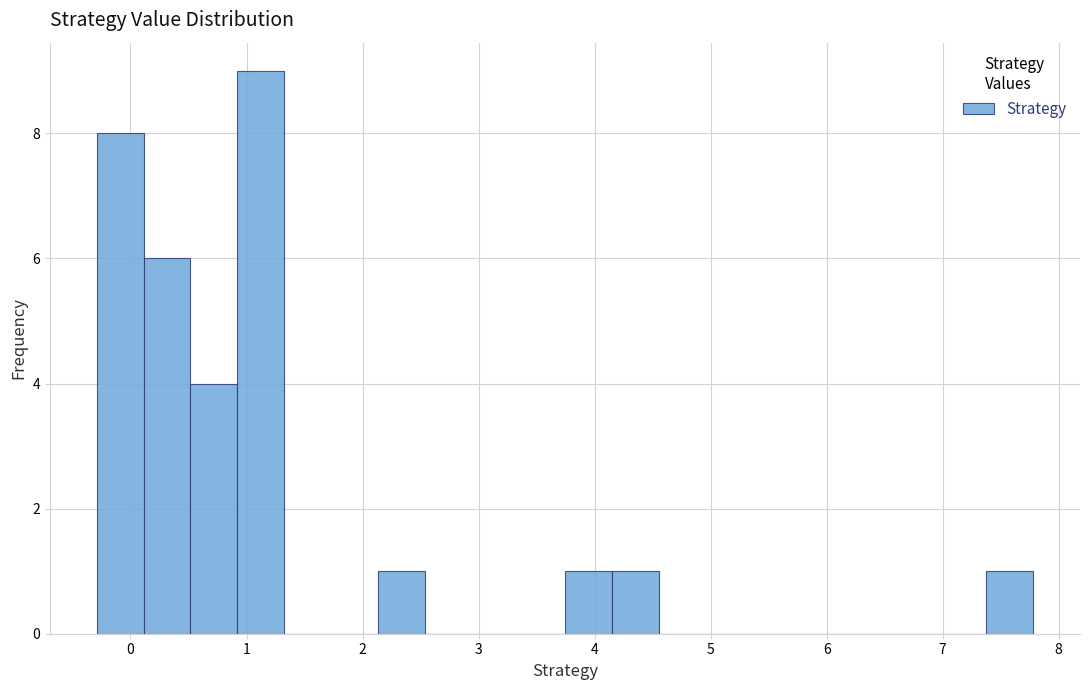

Over which range of the x-axis is the bar tallest?

0.9 to 1.3